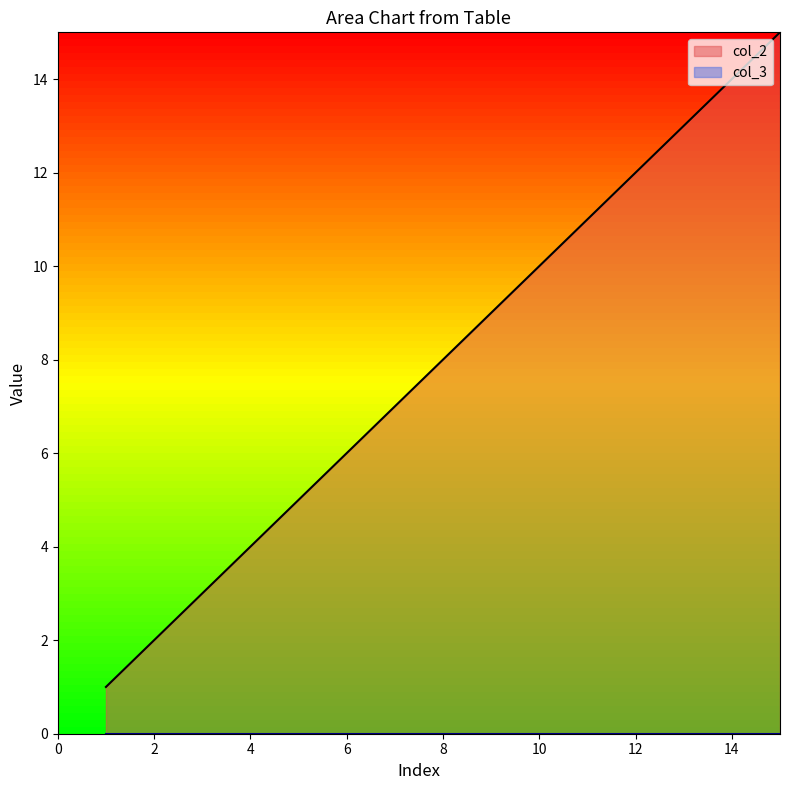

Approximately how many times larger is the value at 1 compared to 3?

0.3